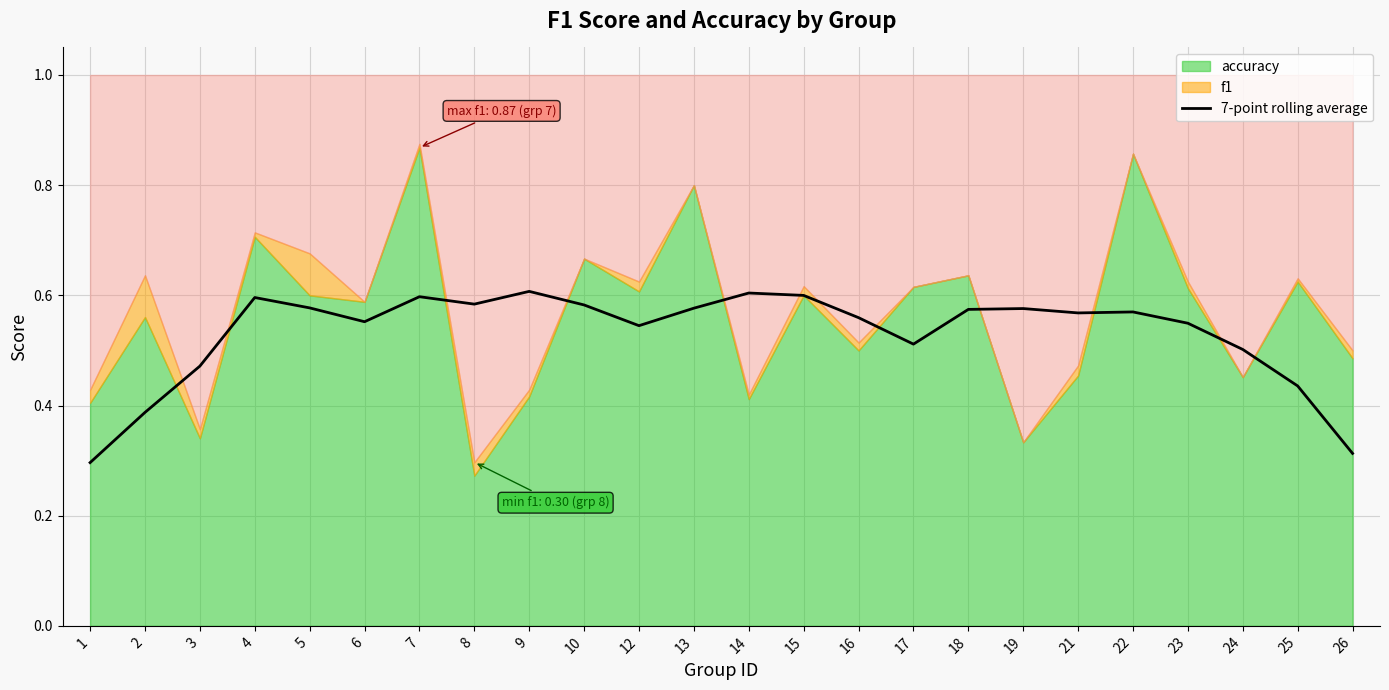

Does the chart display data point markers on the line(s)?

No